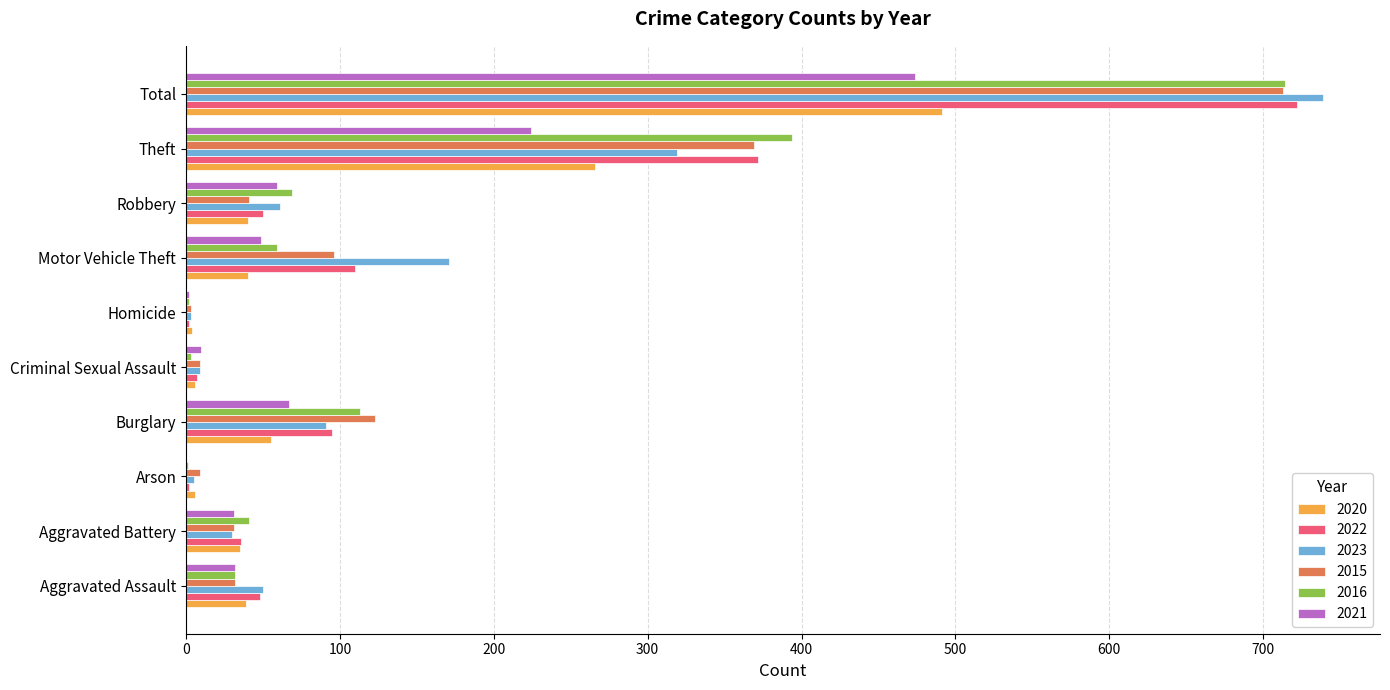

Is the value of 2022 at Burglary greater than the value of 2020 at Theft?

No